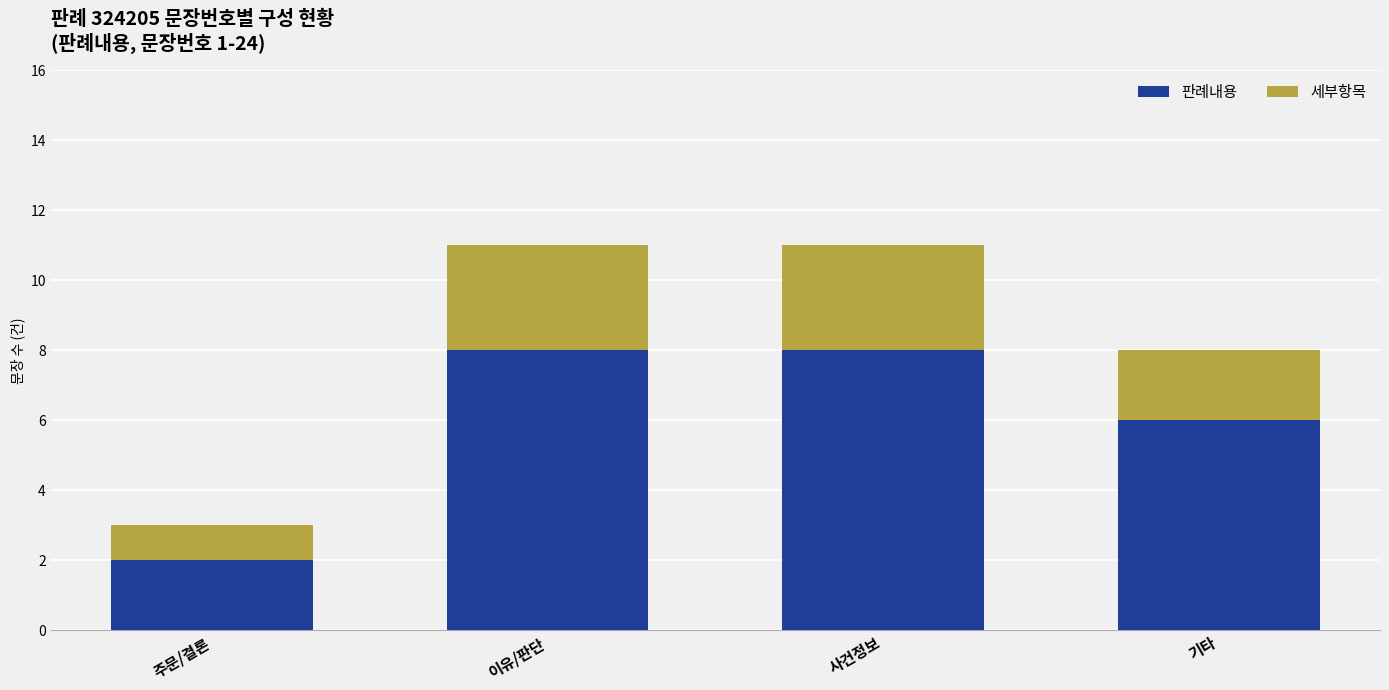

What is the maximum value for 판례내용?

8